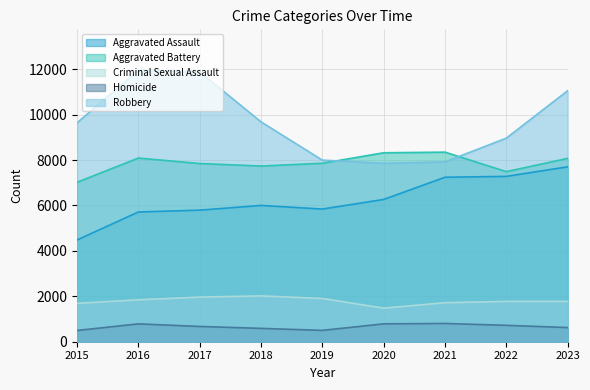

What is the total value across all series at 2018?

26023